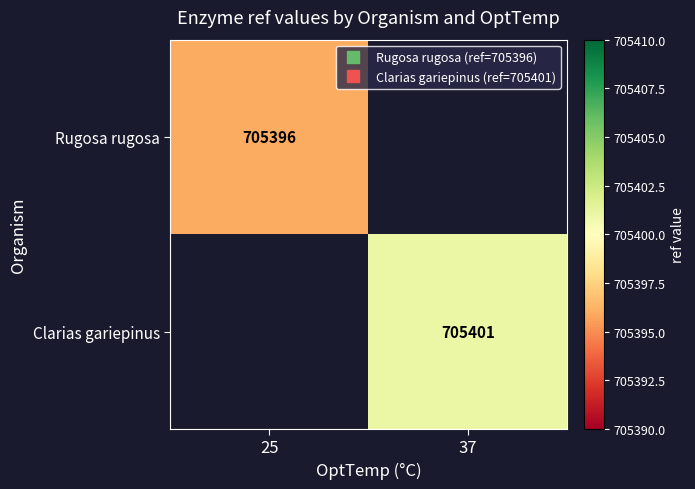

List the labels in order of Rugosa rugosa value, largest first.

25, 37